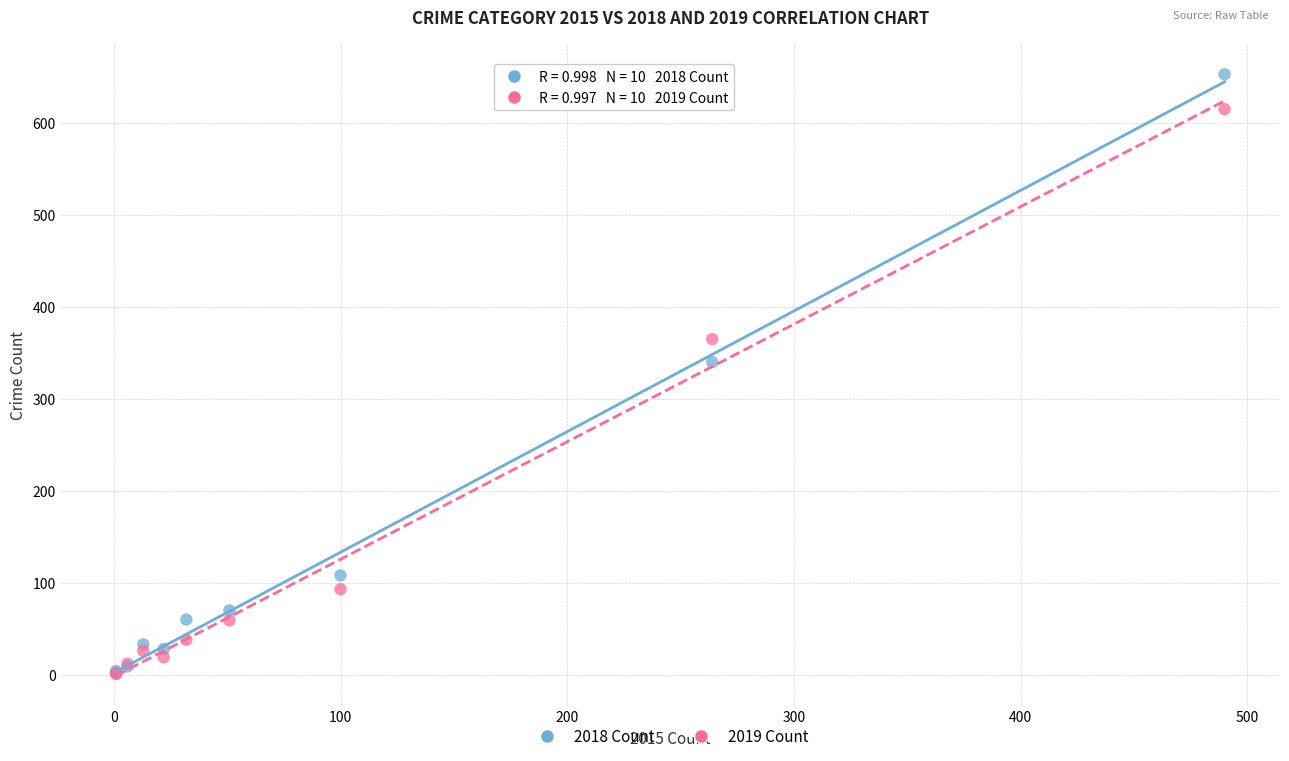

Which series has the widest spread of Y values?

2018 Count